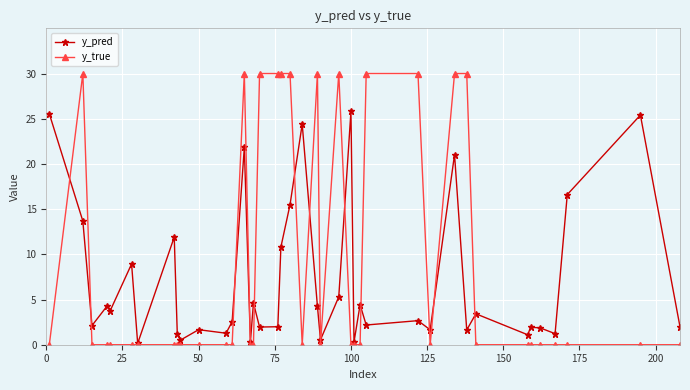

What is the sum of all y_true values?

360.0